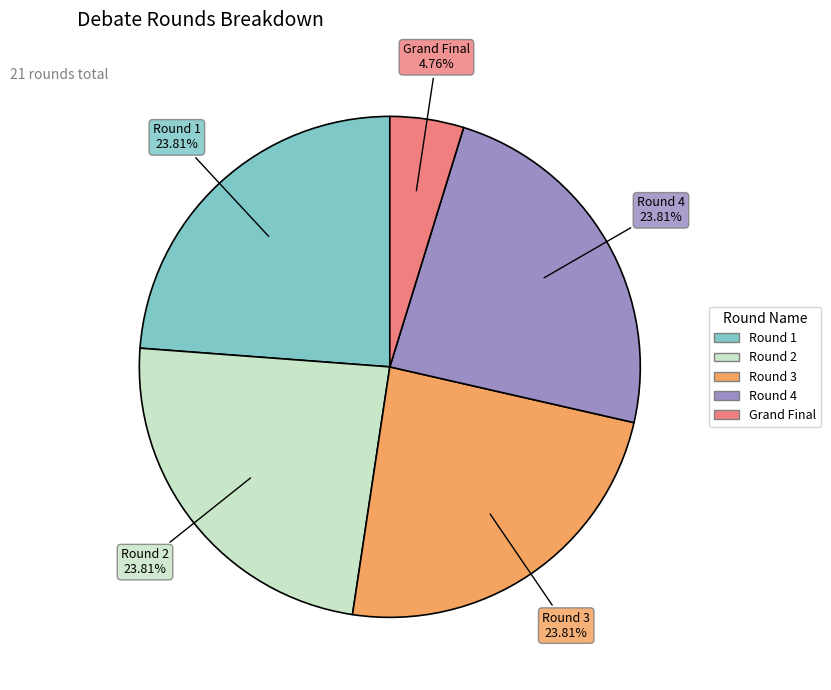

To the nearest percent, what portion does Round 4 represent?

24%